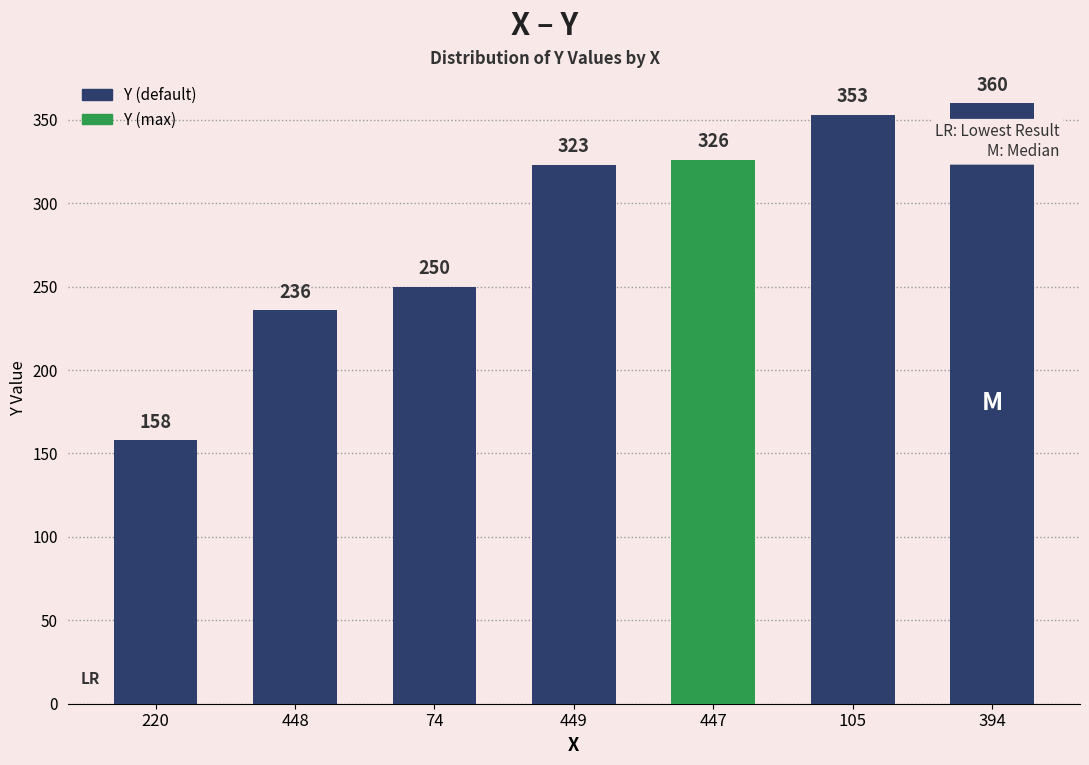

True or false: the data shows 260 at 220.

False